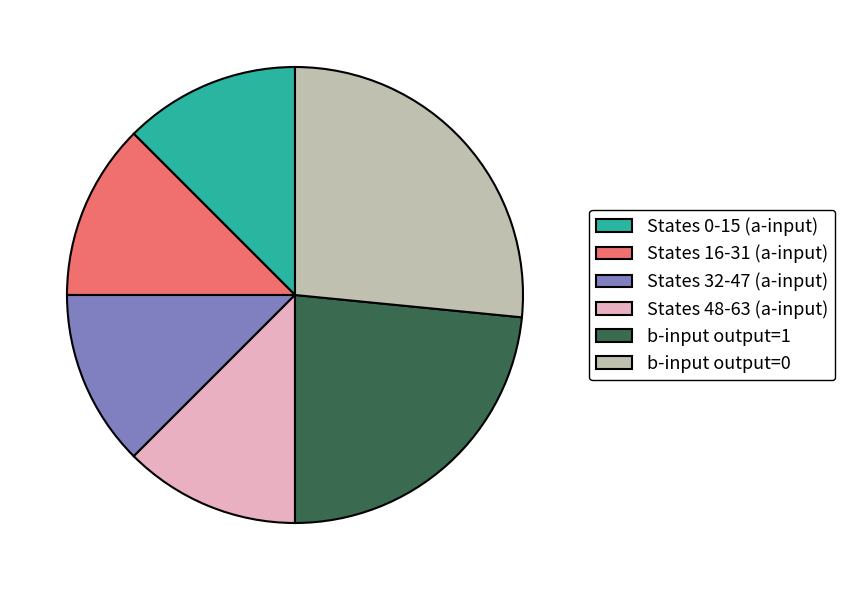

The States 32-47 (a-input) slice represents 3% of the pie. True or false?

False